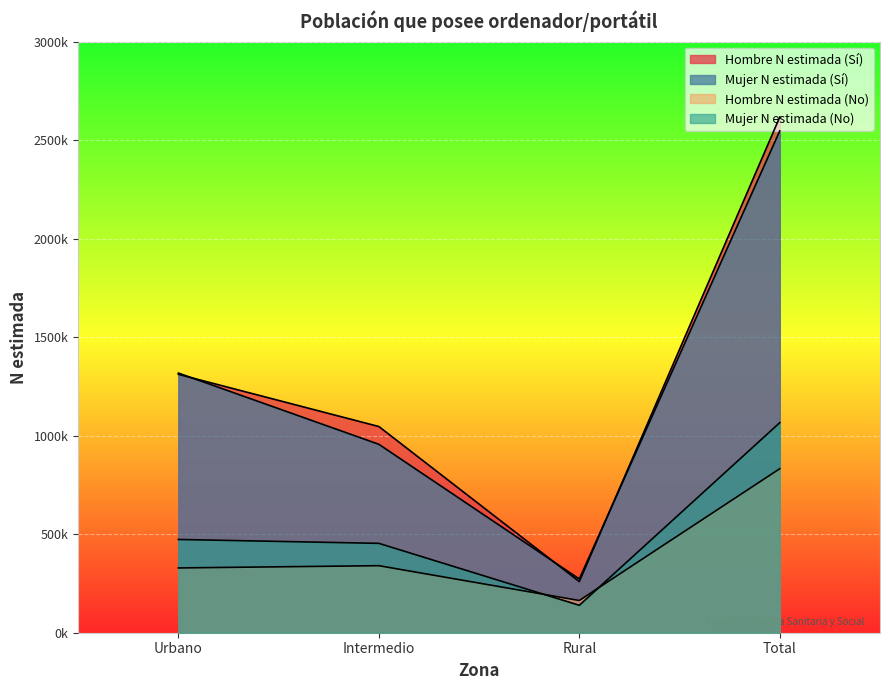

Rank the series by their maximum value, from lowest to highest.

Hombre N estimada (No), Mujer N estimada (No), Mujer N estimada (Sí), Hombre N estimada (Sí)